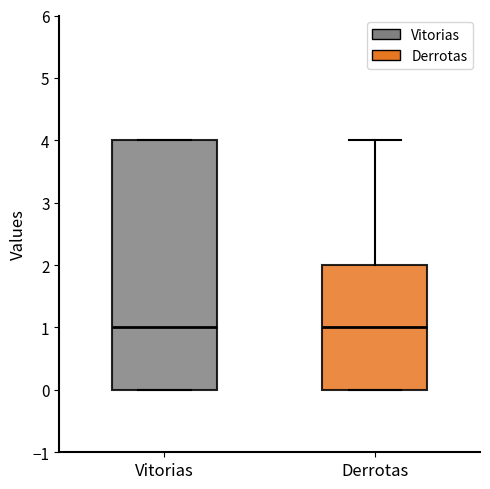

Where does the median line of the box for Vitorias sit on the y-axis? The values are not printed on the chart, so give them approximately, as read against the axis.

1